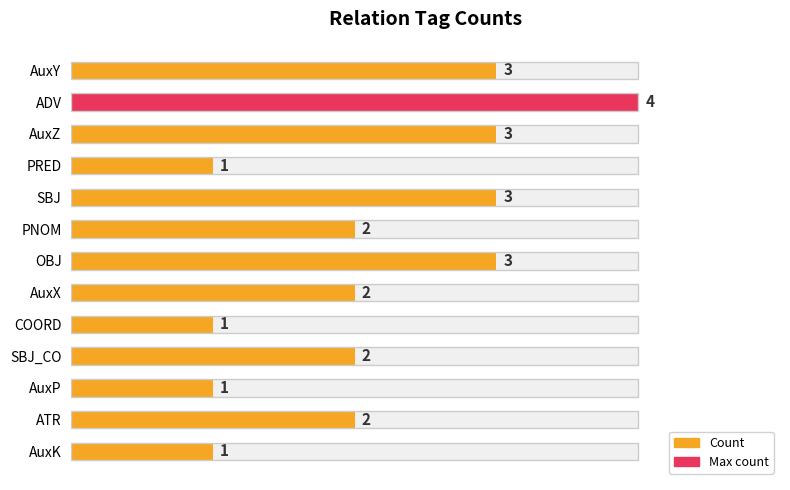

What is the value of the 9th bar from the left?

1